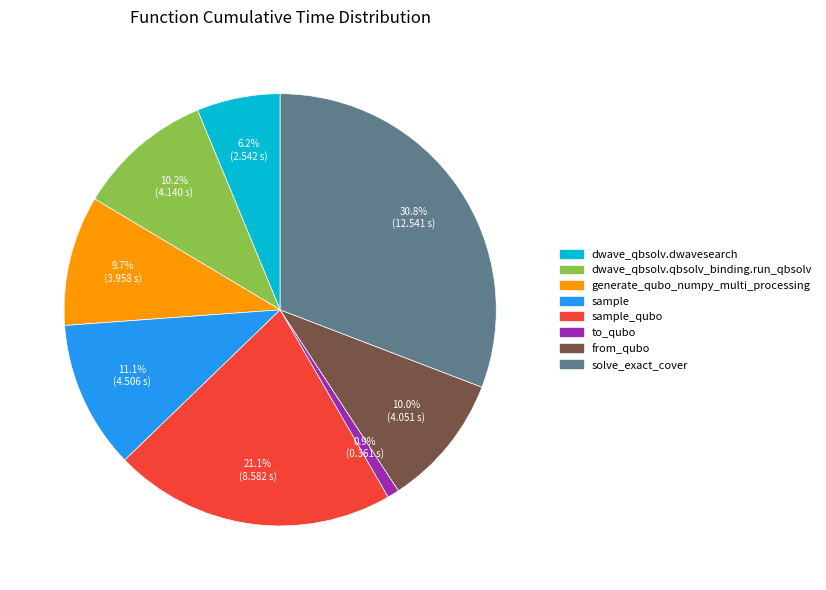

Is there a majority slice in this chart?

No